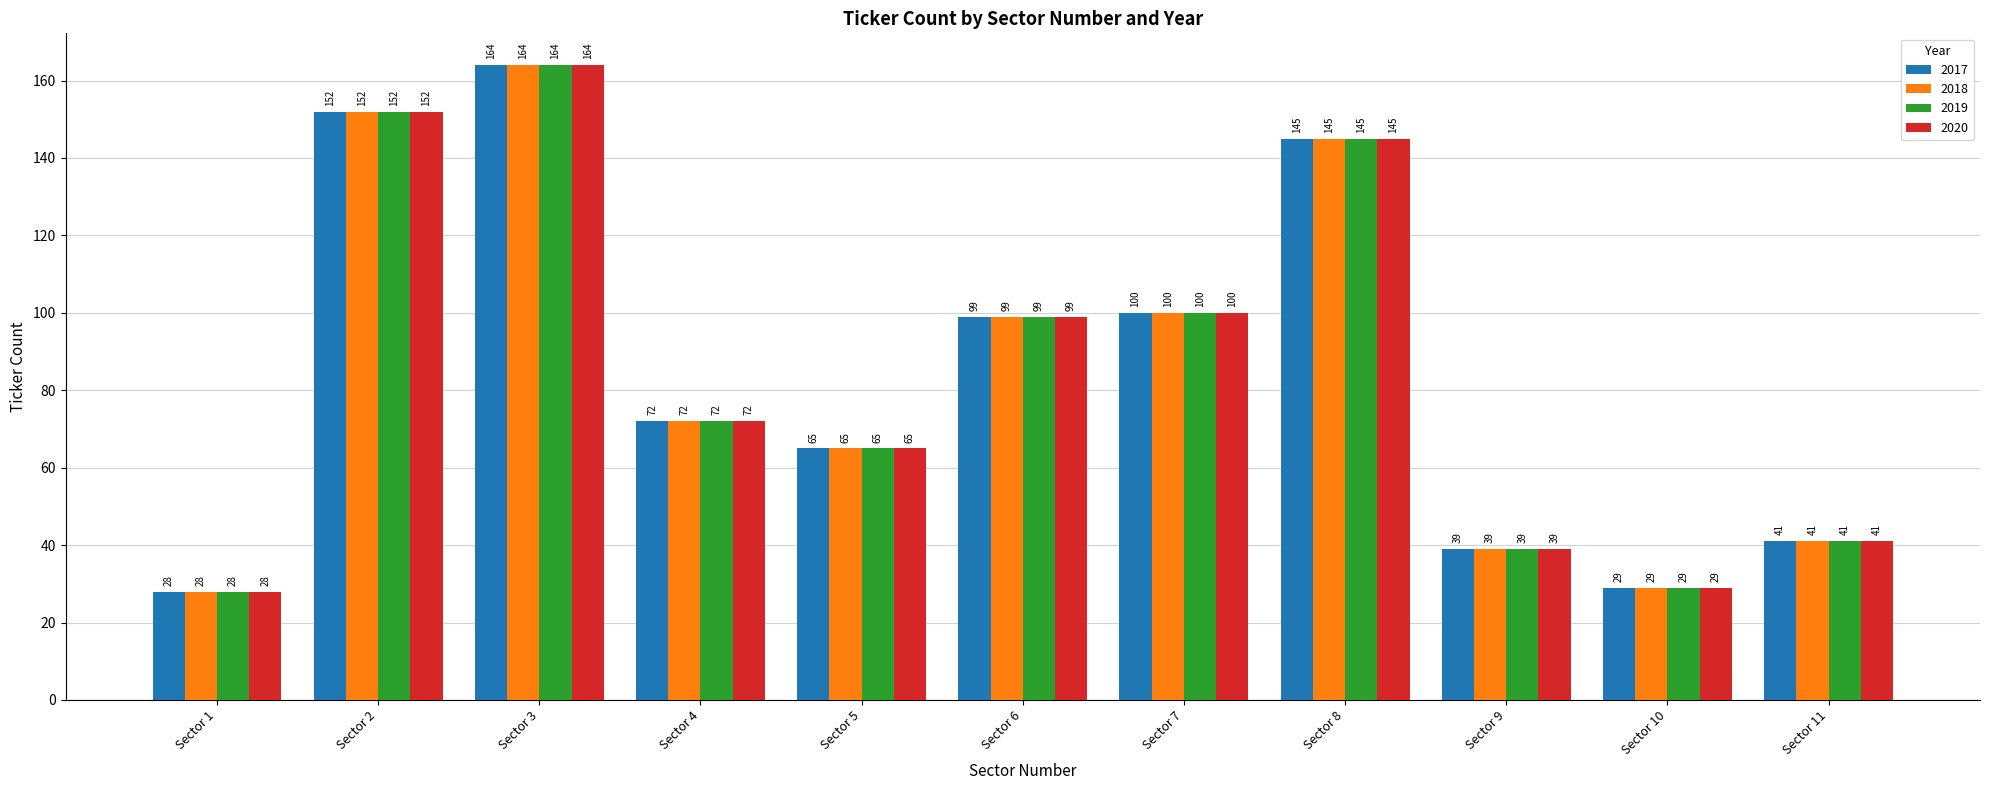

At which category is the sum across all series the highest?

Sector 3